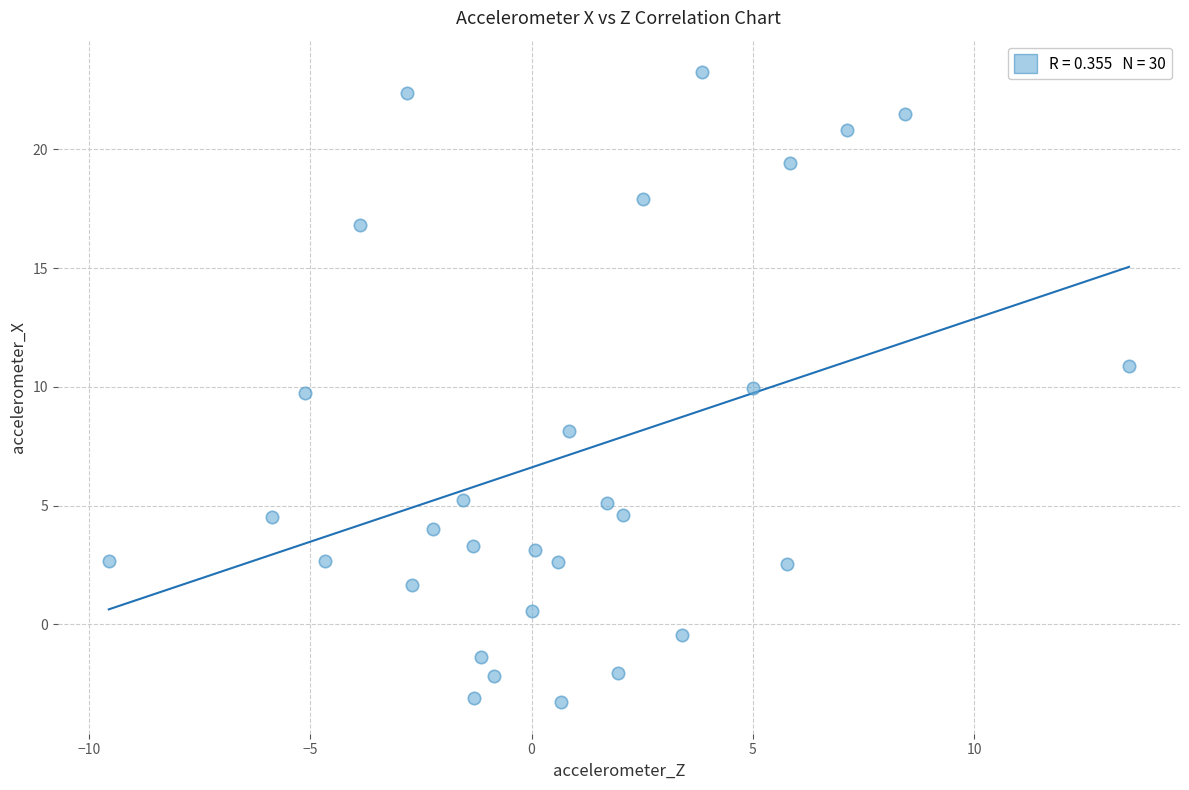

What is the range of X values (max minus min)?

23.0